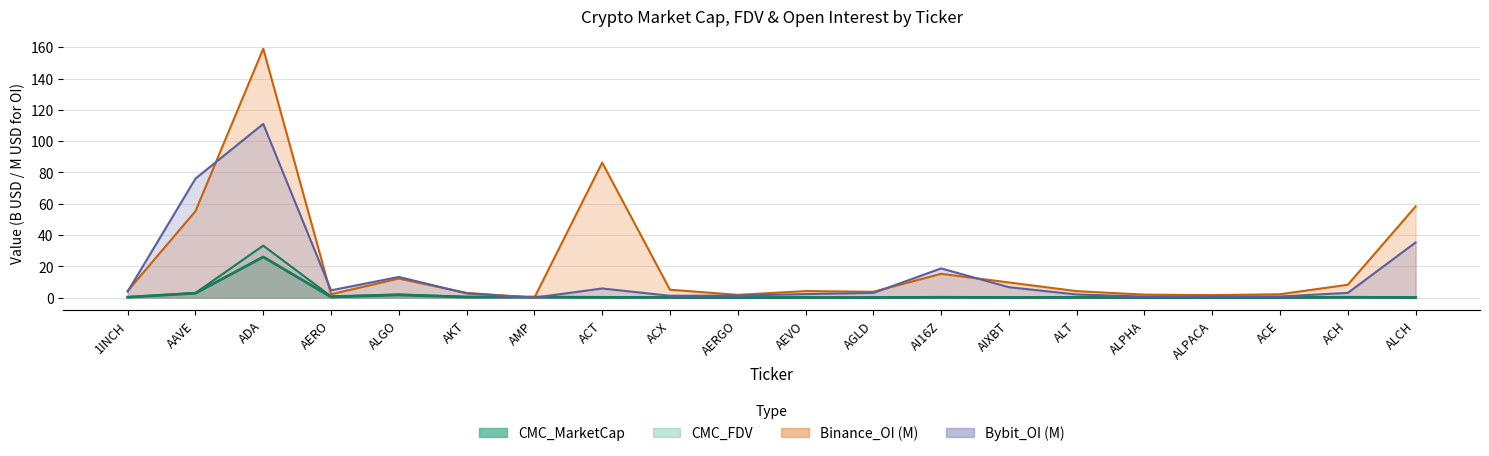

At which label does Bybit_OI first exceed 3?

1INCH